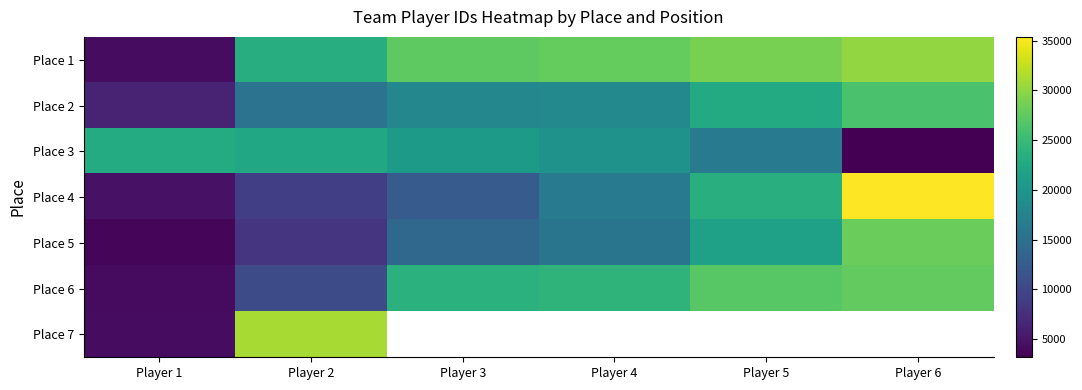

Reading right to left, transcribe all the data shown in this chart.

Place 1: Player 6=30152	Player 5=28751	Player 4=27822	Player 3=27403	Player 2=23178	Player 1=4270
Place 2: Player 6=26089	Player 5=22799	Player 4=18332	Player 3=18036	Player 2=15456	Player 1=6212
Place 3: Player 6=3159	Player 5=16332	Player 4=19541	Player 3=20691	Player 2=22482	Player 1=22935
Place 4: Player 6=35385	Player 5=23321	Player 4=16329	Player 3=12474	Player 2=9188	Player 1=4730
Place 5: Player 6=27989	Player 5=21580	Player 4=15727	Player 3=14025	Player 2=8082	Player 1=3671
Place 6: Player 6=27622	Player 5=27009	Player 4=24127	Player 3=23737	Player 2=10660	Player 1=4063
Place 7: Player 6=0	Player 5=0	Player 4=0	Player 3=0	Player 2=31190	Player 1=4226